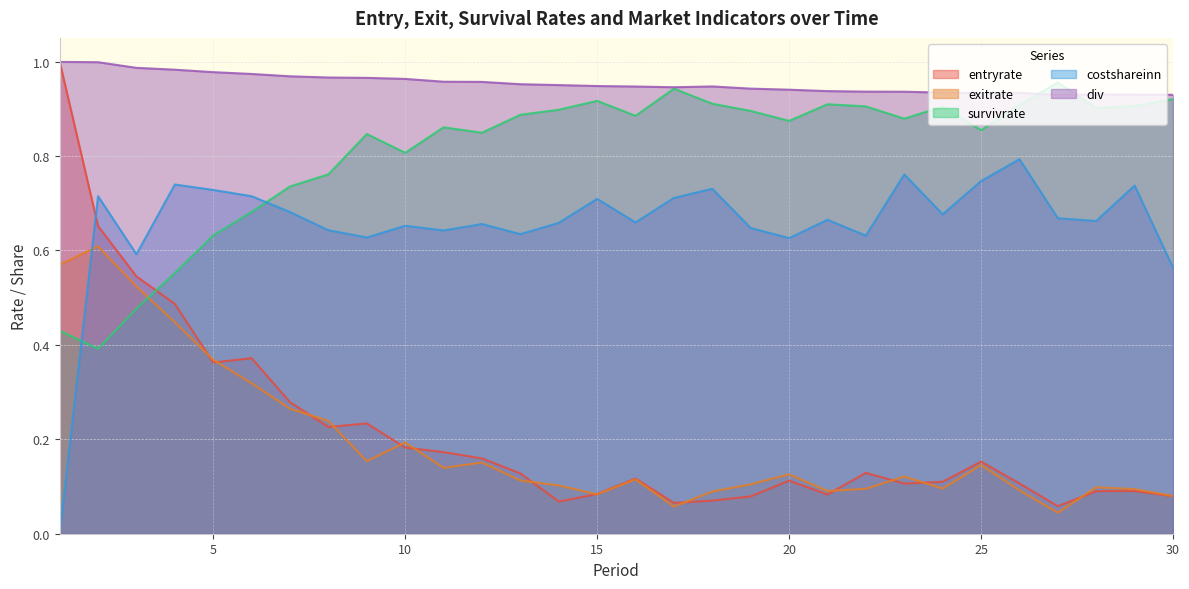

What is the difference between the highest and lowest values at 11?

0.8